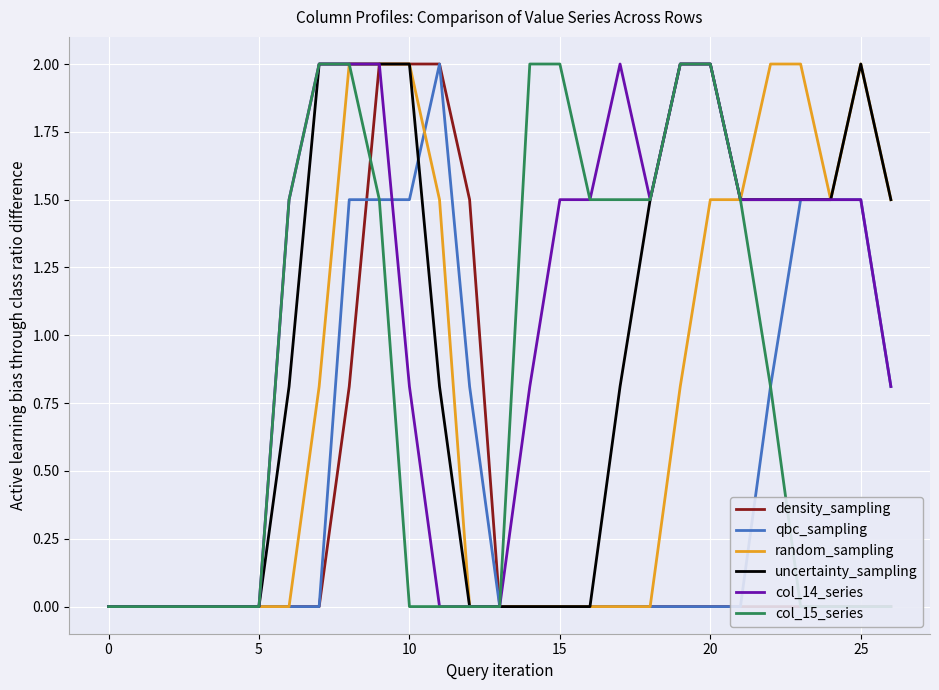

Does the chart display data point markers on the line(s)?

No